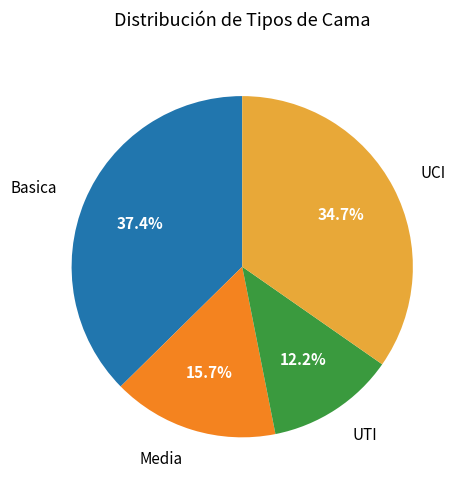

Combined, what portion of the pie is Basica and UCI?

72.1%